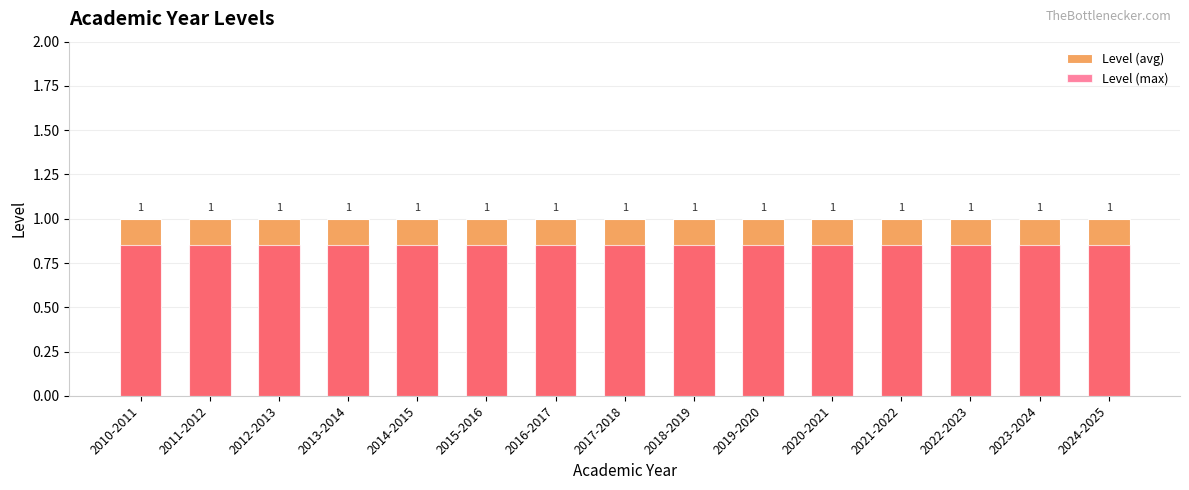

Reading right to left, extract all data points from this chart.

Level (avg): 2024-2025=1.0	2023-2024=1.0	2022-2023=1.0	2021-2022=1.0	2020-2021=1.0	2019-2020=1.0	2018-2019=1.0	2017-2018=1.0	2016-2017=1.0	2015-2016=1.0	2014-2015=1.0	2013-2014=1.0	2012-2013=1.0	2011-2012=1.0	2010-2011=1.0
Level (max): 2024-2025=0.8	2023-2024=0.8	2022-2023=0.8	2021-2022=0.8	2020-2021=0.8	2019-2020=0.8	2018-2019=0.8	2017-2018=0.8	2016-2017=0.8	2015-2016=0.8	2014-2015=0.8	2013-2014=0.8	2012-2013=0.8	2011-2012=0.8	2010-2011=0.8